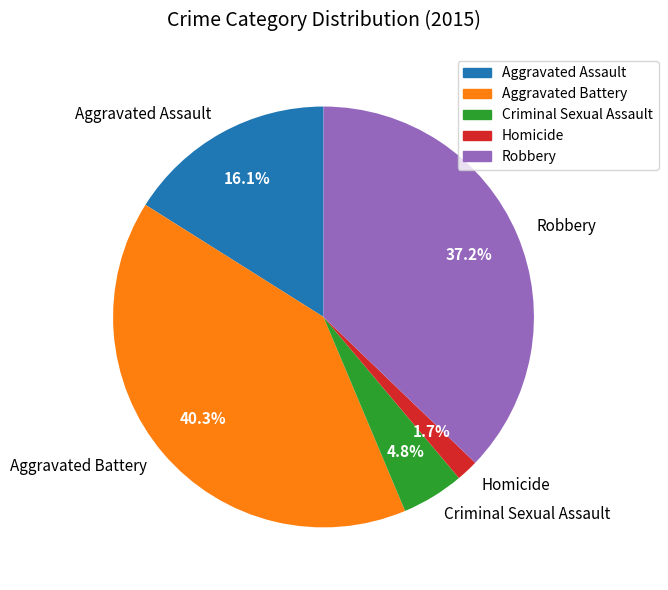

How many slices are in this pie chart?

5